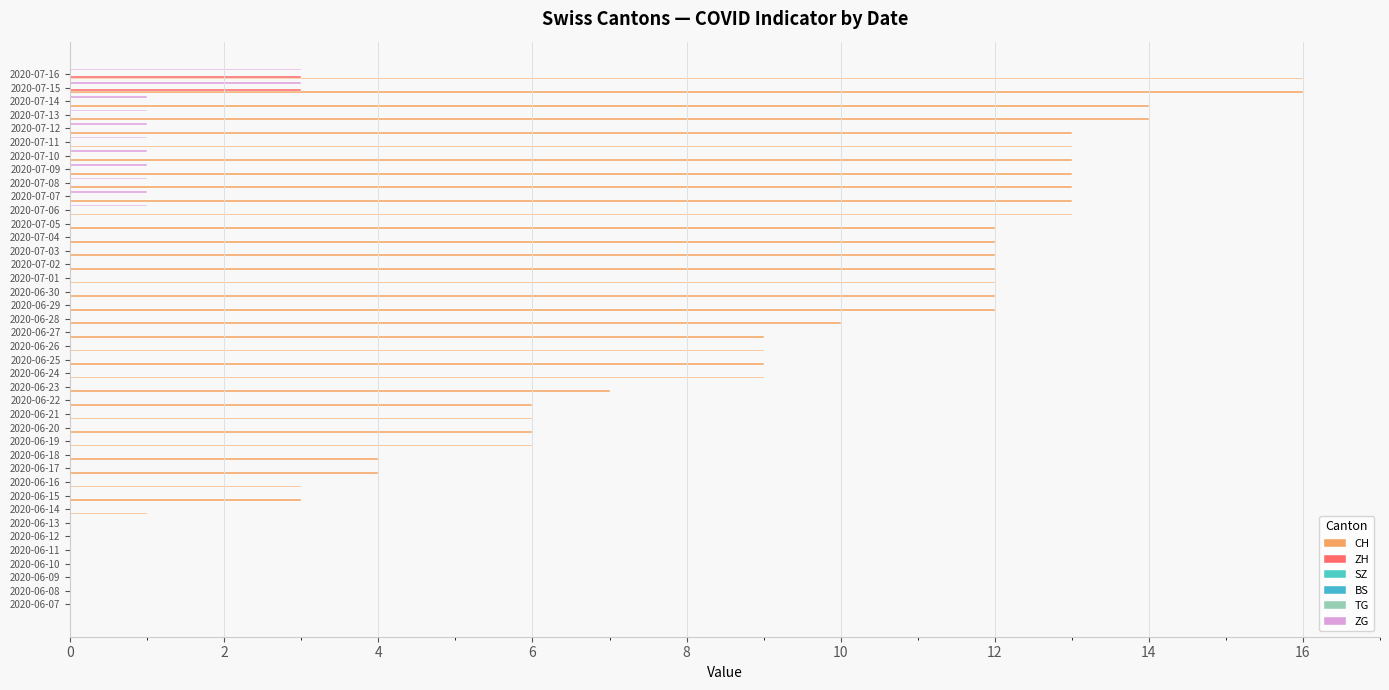

Reading right to left, extract all data points from this chart.

CH: 16.0	16.0	14.0	14.0	13.0	13.0	13.0	13.0	13.0	13.0	13.0	12.0	12.0	12.0	12.0	12.0	12.0	12.0	10.0	9.0	9.0	9.0	9.0	7.0	6.0	6.0	6.0	6.0	4.0	4.0	3.0	3.0	1.0	0.0	0.0	0.0	0.0	0.0	0.0	0.0
ZH: 3.0	3.0	0.0	0.0	0.0	0.0	0.0	0.0	0.0	0.0	0.0	0.0	0.0	0.0	0.0	0.0	0.0	0.0	0.0	0.0	0.0	0.0	0.0	0.0	0.0	0.0	0.0	0.0	0.0	0.0	0.0	0.0	0.0	0.0	0.0	0.0	0.0	0.0	0.0	0.0
SZ: 0.1	0.1	0.1	0.1	0.1	0.1	0.1	0.1	0.1	0.1	0.1	0.1	0.1	0.1	0.1	0.1	0.1	0.1	0.1	0.1	0.1	0.1	0.1	0.1	0.1	0.1	0.1	0.1	0.1	0.1	0.1	0.1	0.1	0.1	0.1	0.1	0.1	0.1	0.1	0.1
BS: 0.1	0.1	0.1	0.1	0.1	0.1	0.1	0.1	0.1	0.1	0.1	0.1	0.1	0.1	0.1	0.1	0.1	0.1	0.1	0.1	0.1	0.1	0.1	0.1	0.1	0.1	0.1	0.1	0.1	0.1	0.1	0.1	0.1	0.1	0.1	0.1	0.1	0.1	0.1	0.1
TG: 0.1	0.1	0.1	0.1	0.1	0.1	0.1	0.1	0.1	0.1	0.1	0.1	0.1	0.1	0.1	0.1	0.1	0.1	0.1	0.1	0.1	0.1	0.1	0.1	0.1	0.1	0.1	0.1	0.1	0.1	0.1	0.1	0.1	0.1	0.1	0.1	0.1	0.1	0.1	0.1
ZG: 3.0	3.0	1.0	1.0	1.0	1.0	1.0	1.0	1.0	1.0	1.0	0.0	0.0	0.0	0.0	0.0	0.0	0.0	0.0	0.0	0.0	0.0	0.0	0.0	0.0	0.0	0.0	0.0	0.0	0.0	0.0	0.0	0.0	0.0	0.0	0.0	0.0	0.0	0.0	0.0